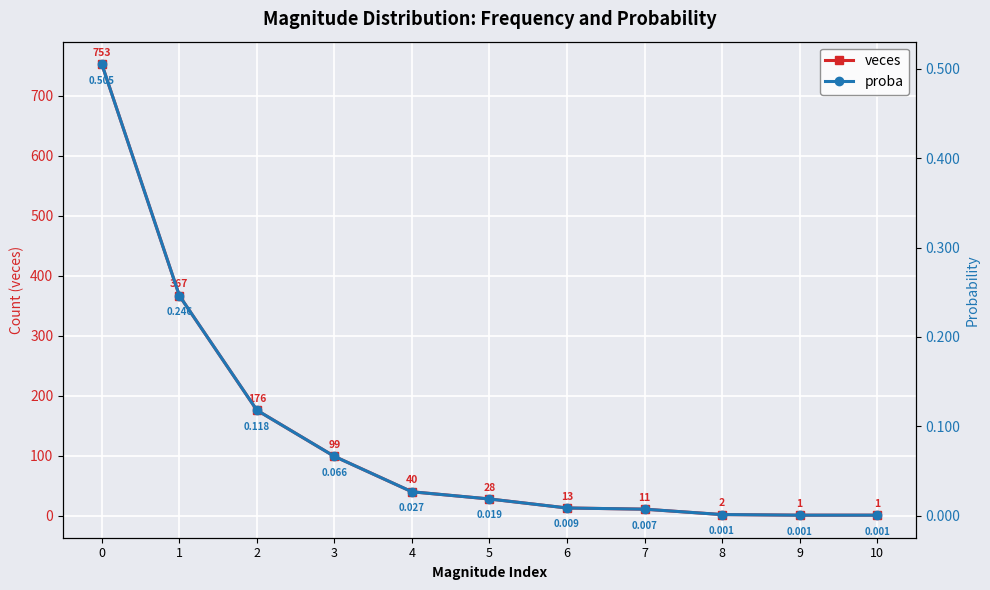

Rank the series by their maximum value, from lowest to highest.

proba, veces